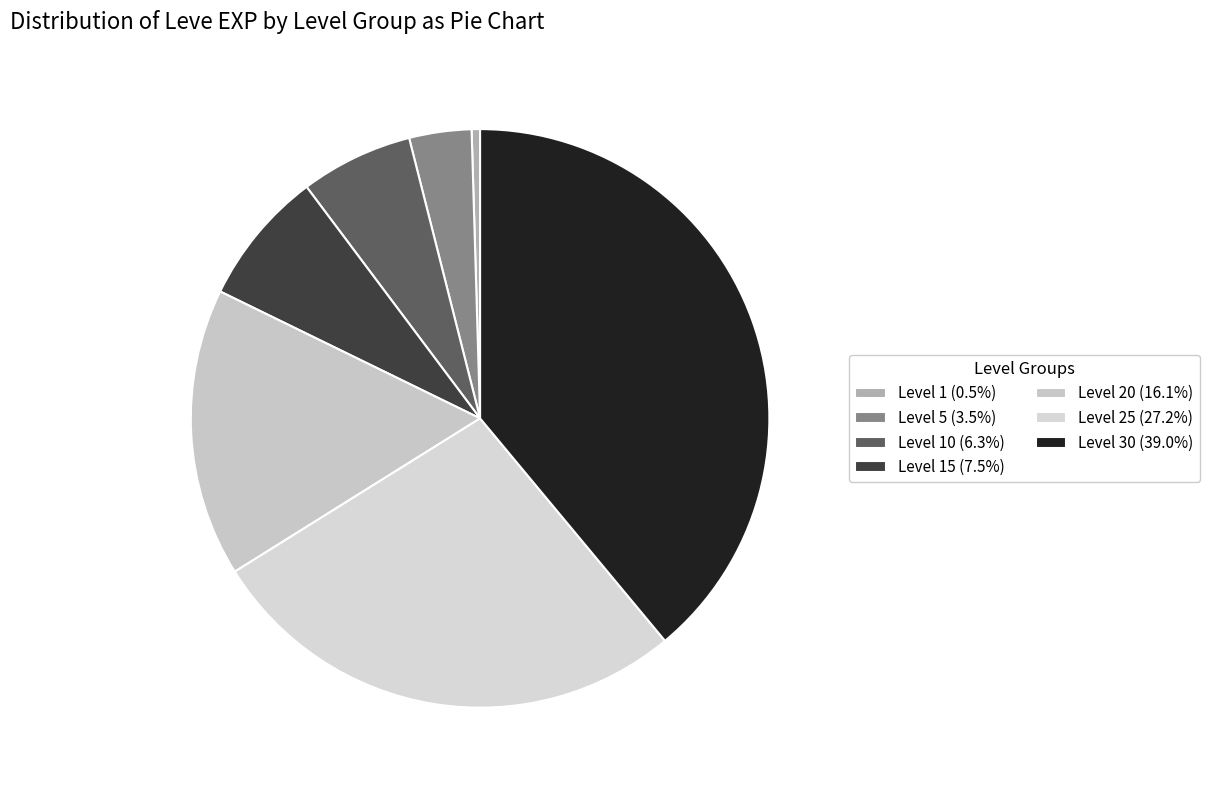

How many segments does this pie chart have?

7